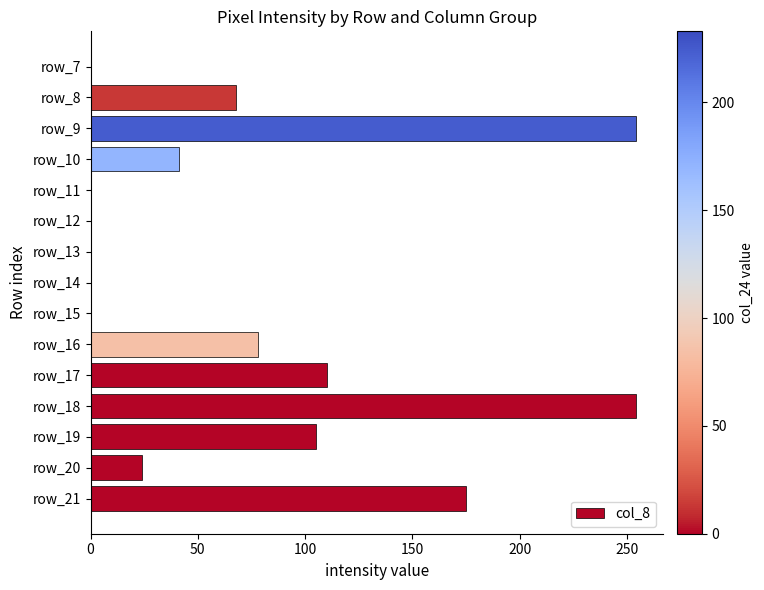

What is the sum of the values at row_19 and row_17?

215